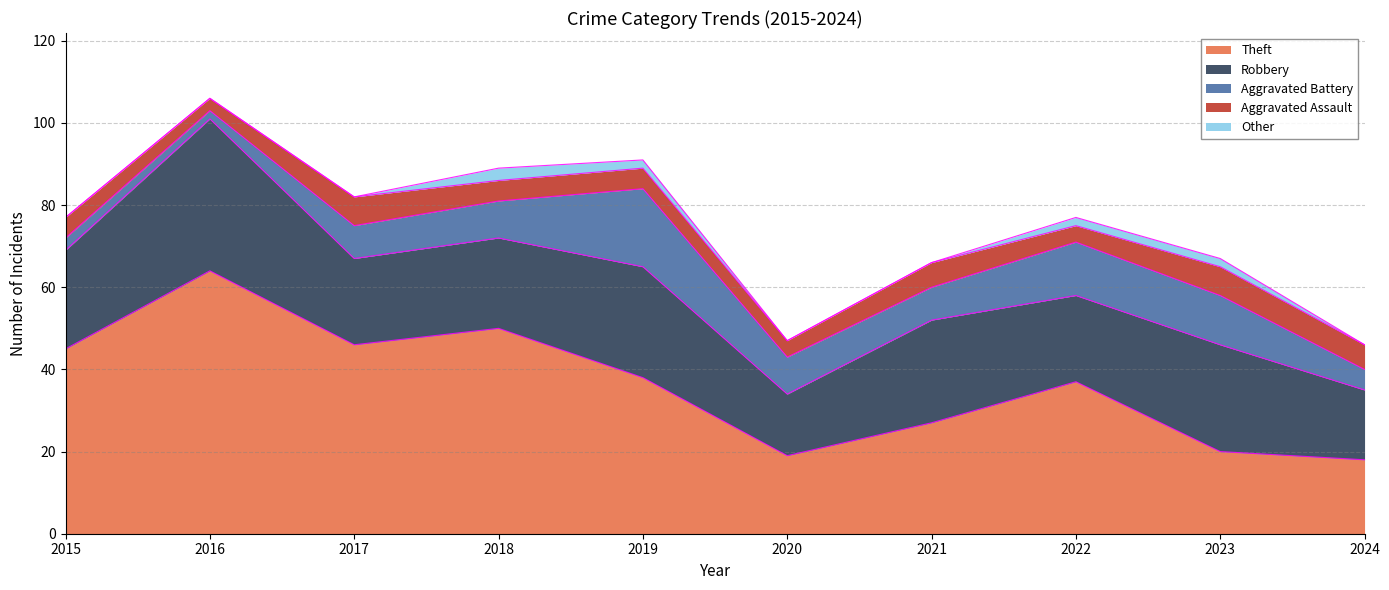

True or false: Theft has a value of 6 at 2021.

False